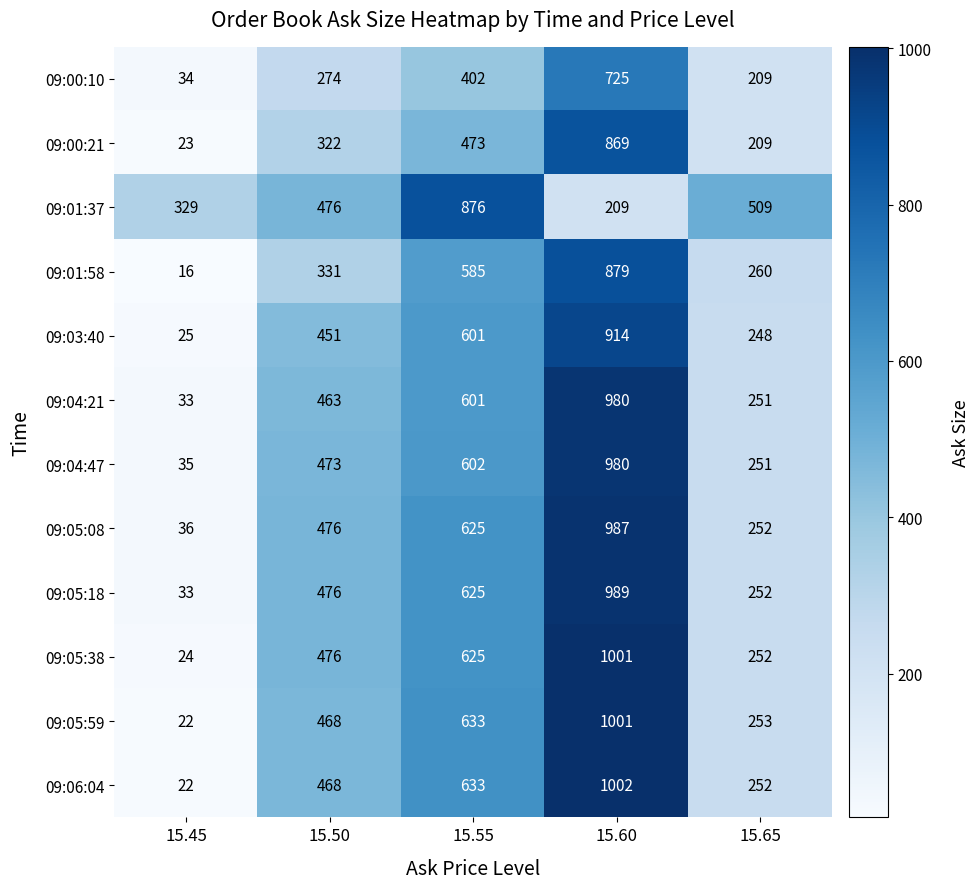

What is the greatest value displayed?

1002